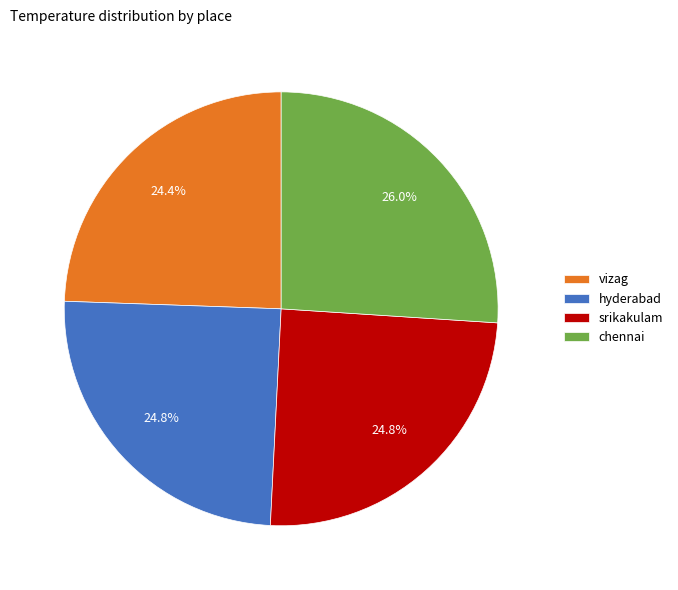

What percentage is the vizag slice, to the nearest percent?

24%